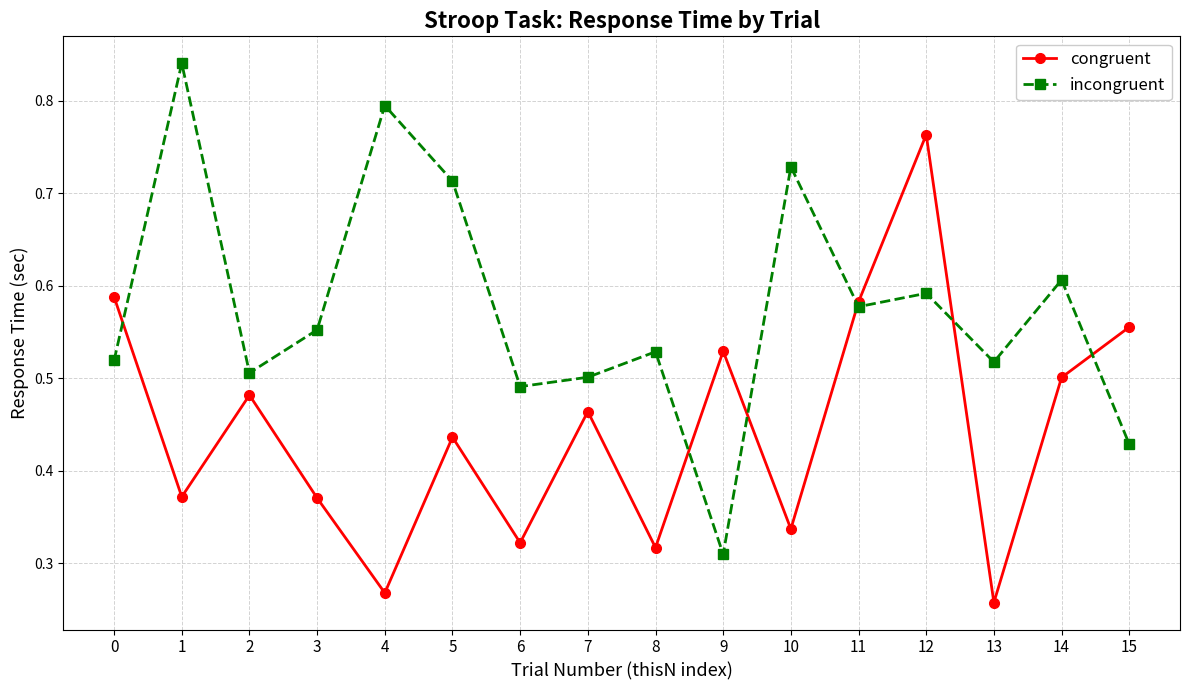

List the series in order of their peak value, lowest first.

congruent, incongruent